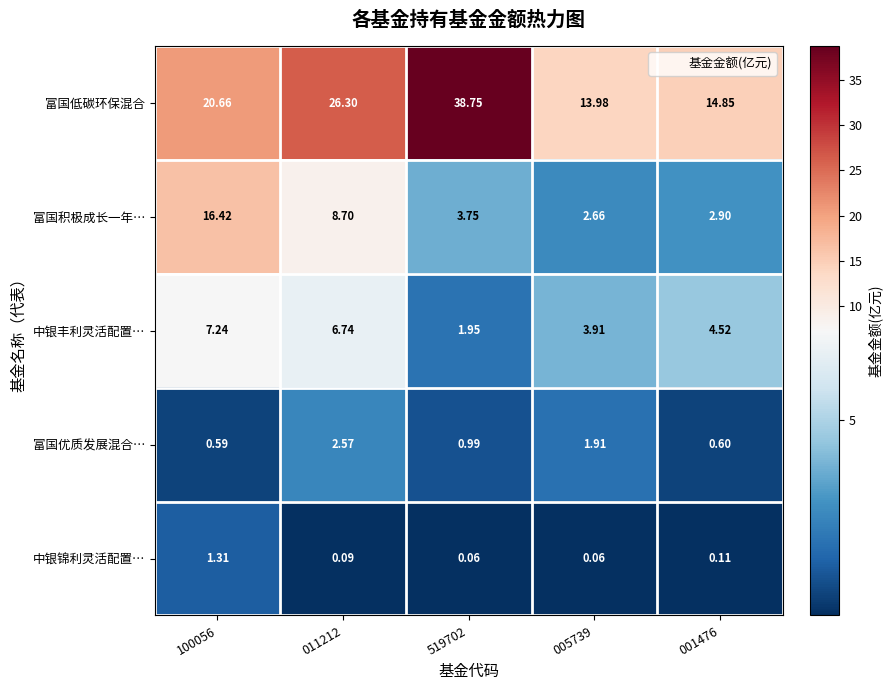

Which series has the widest spread of values?

富国低碳环保混合